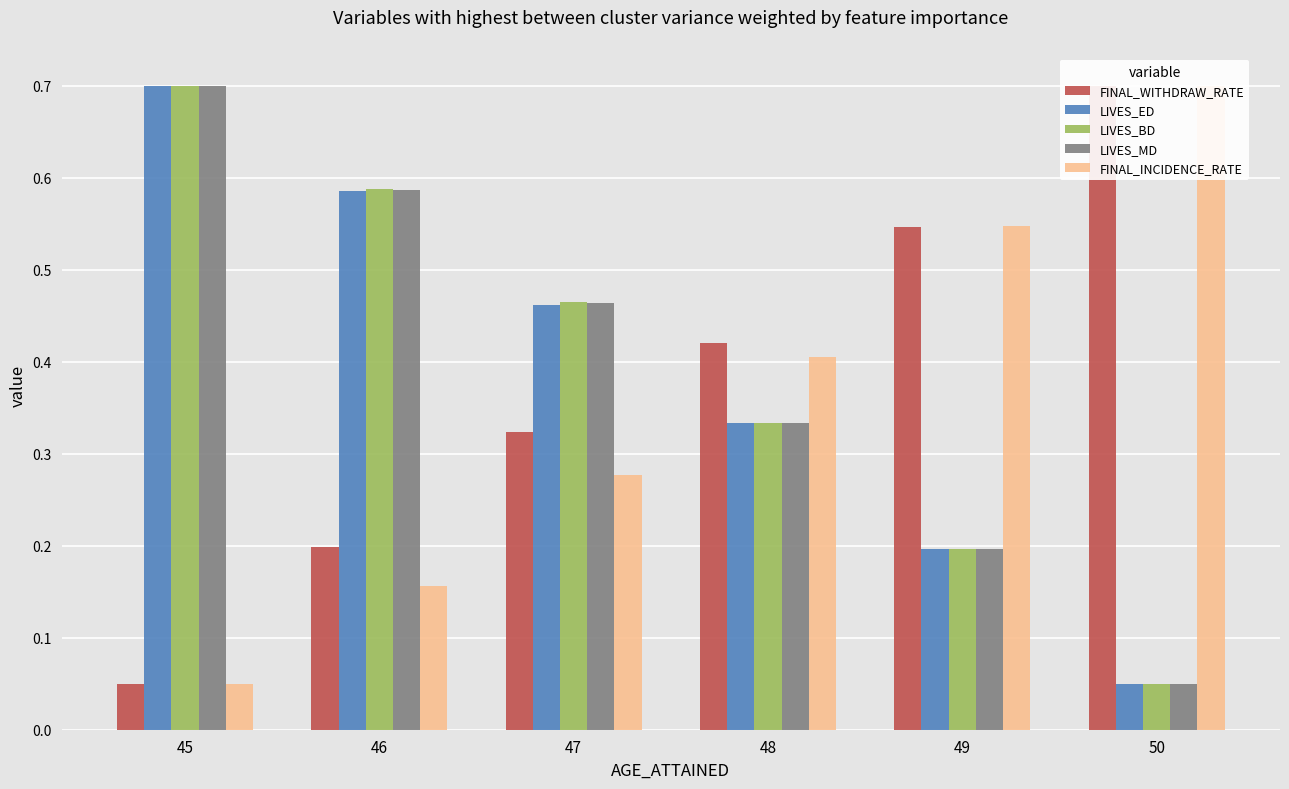

What is the value of the LIVES_MD bar at the 1st from the left?

0.7